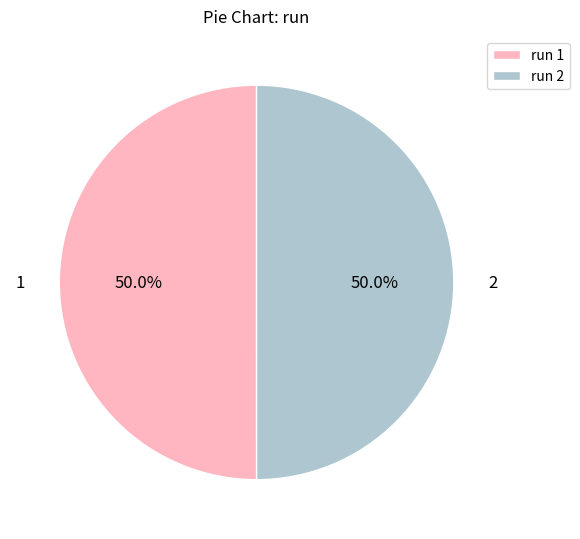

To the nearest percent, what portion does 2 represent?

50%